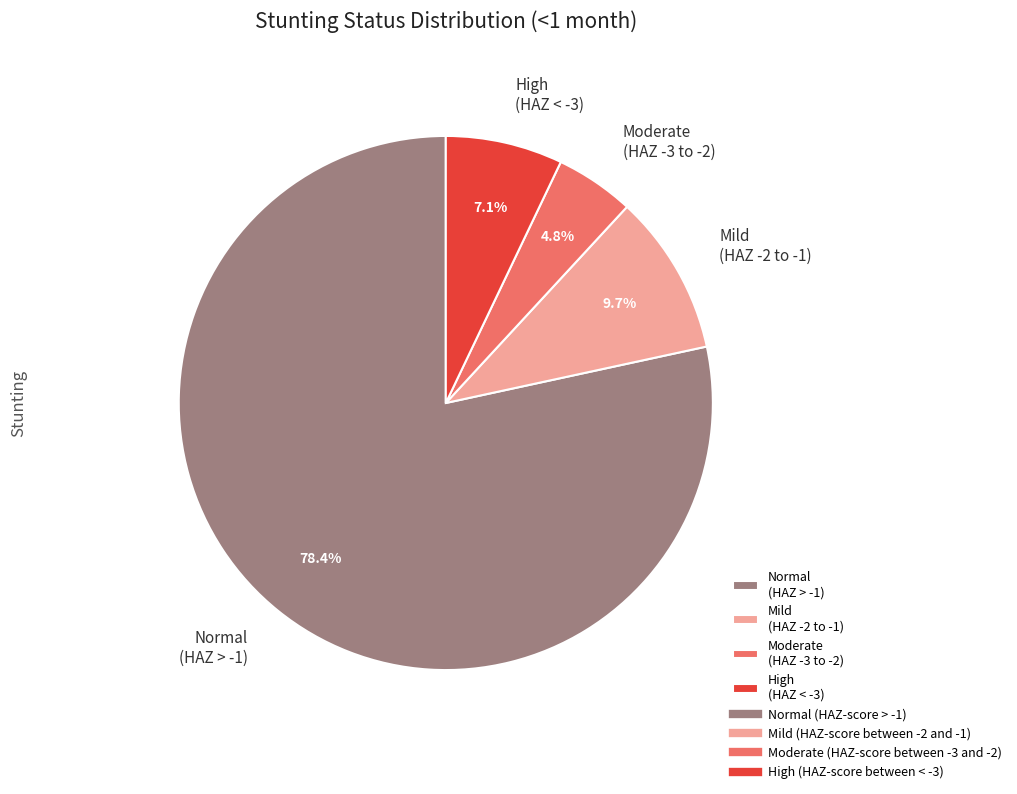

Rank the categories by value from lowest to highest.

Moderate (HAZ -3 to -2), High (HAZ < -3), Mild (HAZ -2 to -1), Normal (HAZ > -1)